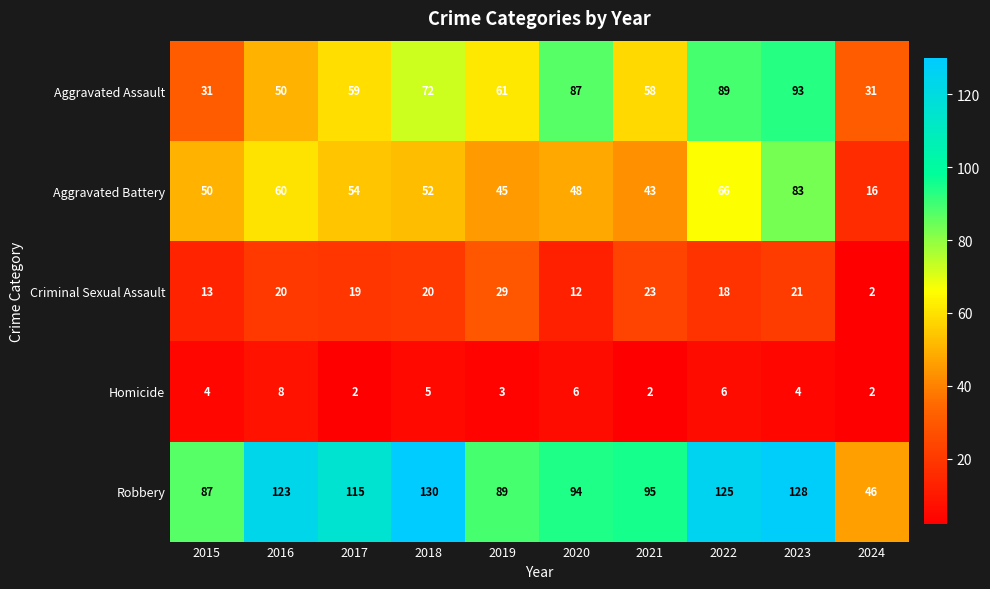

What is the average value of the Aggravated Assault series?

63